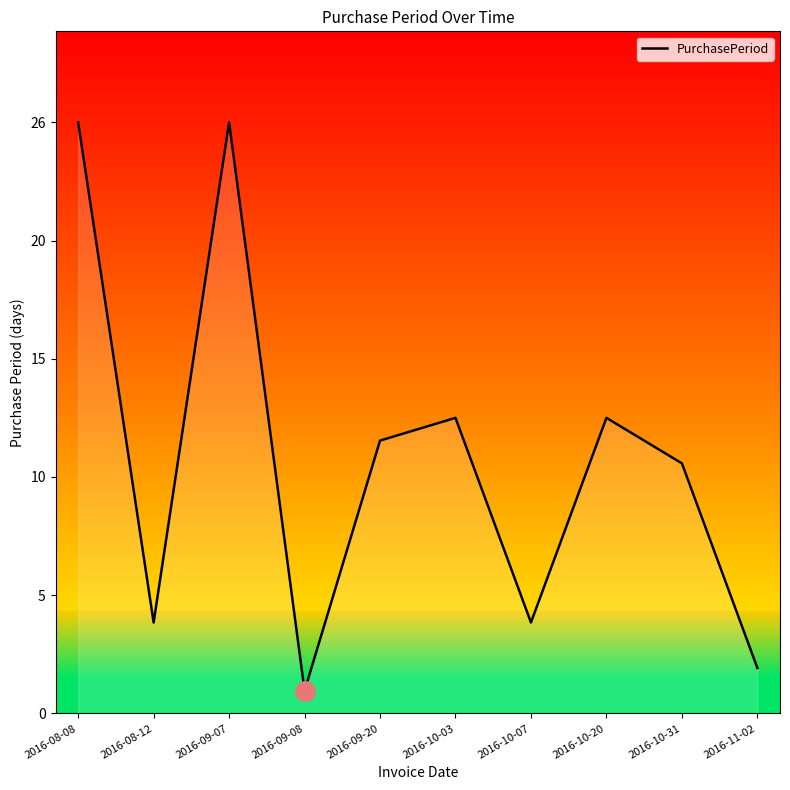

Is this an area chart (filled region under the line)?

Yes